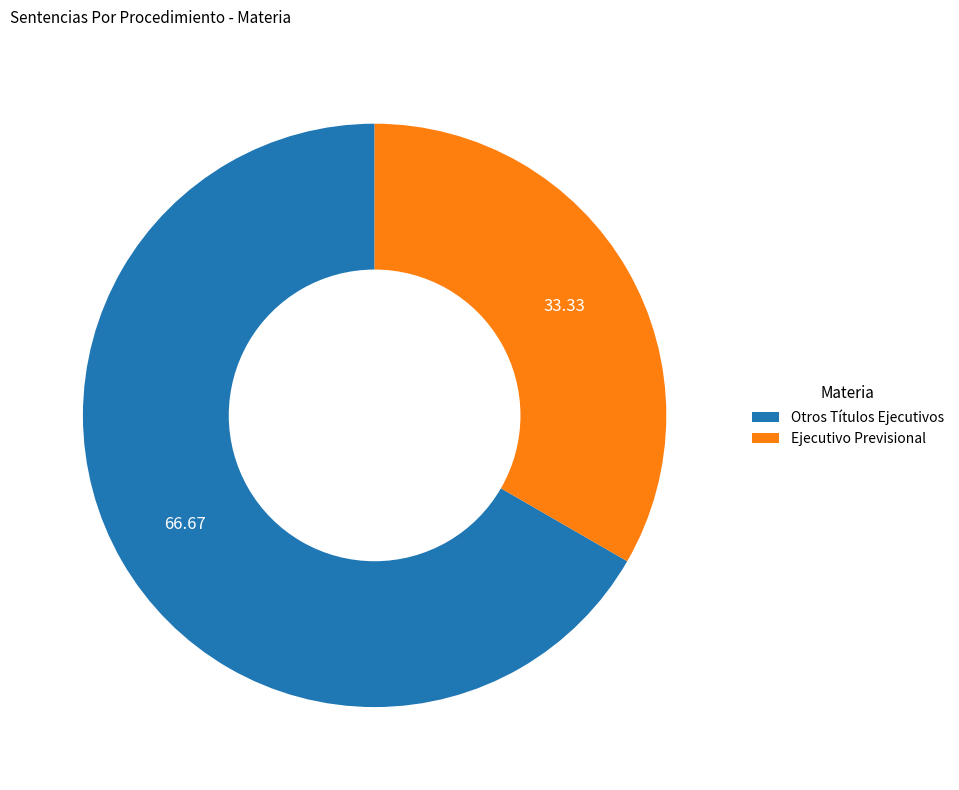

Which category has the biggest portion of the pie?

Otros Títulos Ejecutivos